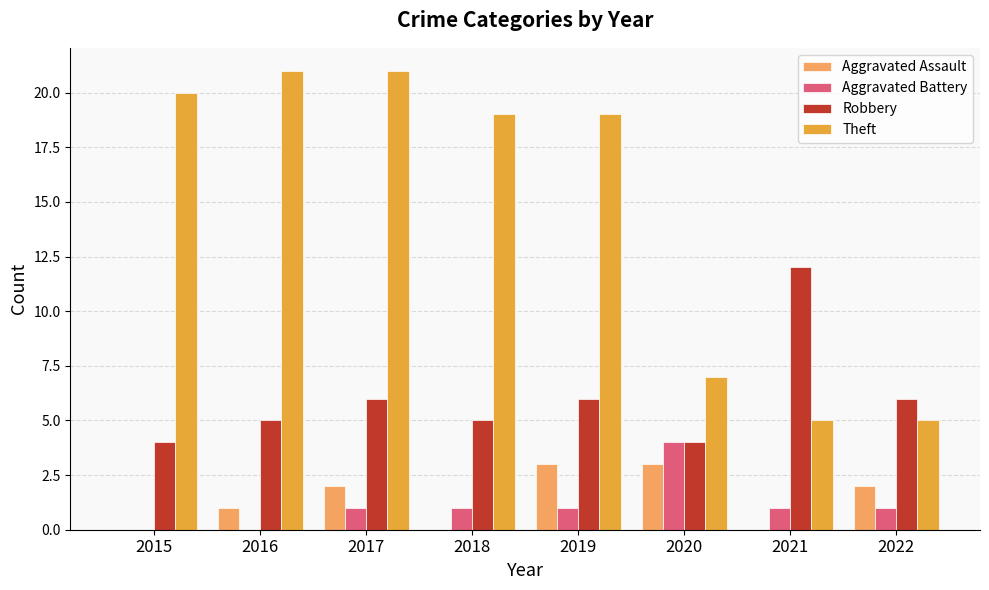

How many data points does each series have?

8